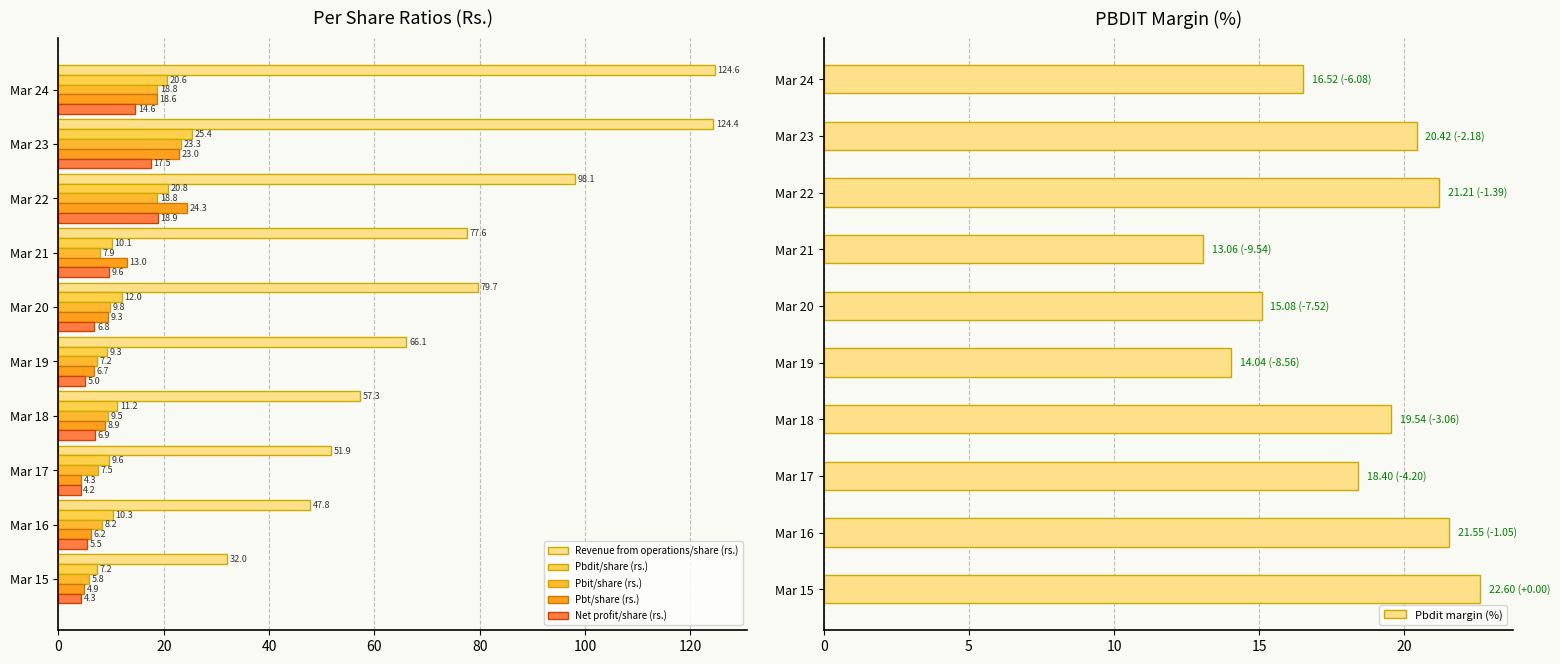

At which label is Pbit/share (rs.) closest to 14?

Mar 20